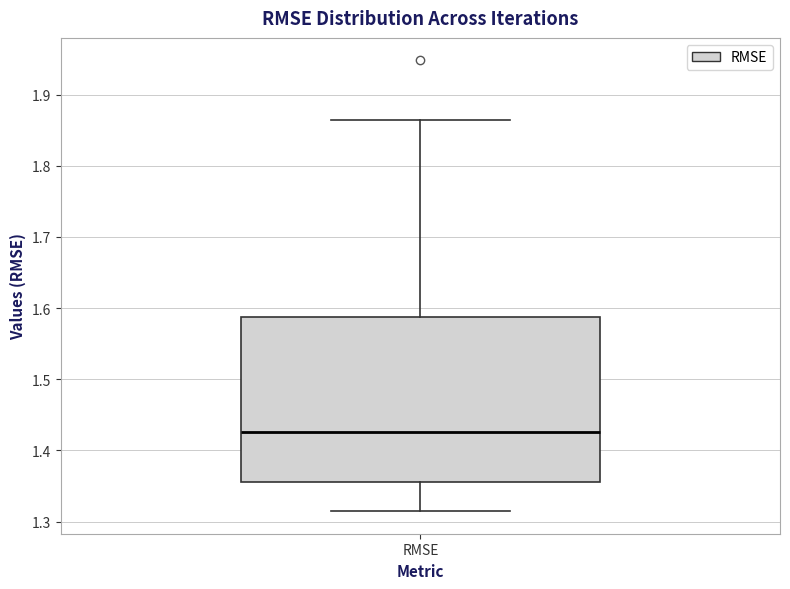

Read this box plot against the y-axis: the position of the median line, the range covered by the box, and the ends of both whiskers. The values are not printed on the chart, so give them approximately, as read against the axis.

median 1.43, box 1.36 to 1.59, whiskers 1.31 to 1.86